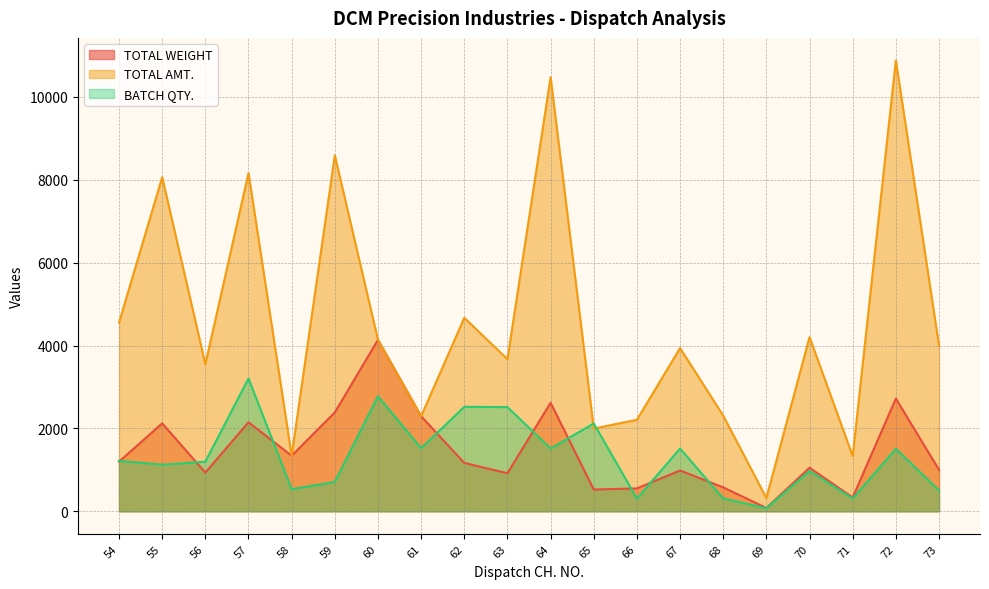

Which label corresponds to the smallest value in the chart?

69